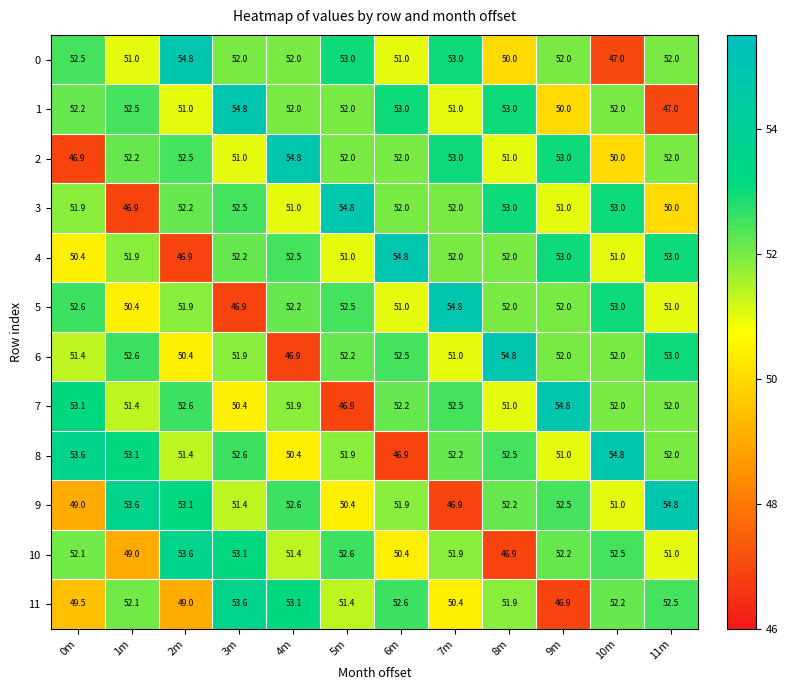

At which label does 1 first exceed 52?

0m